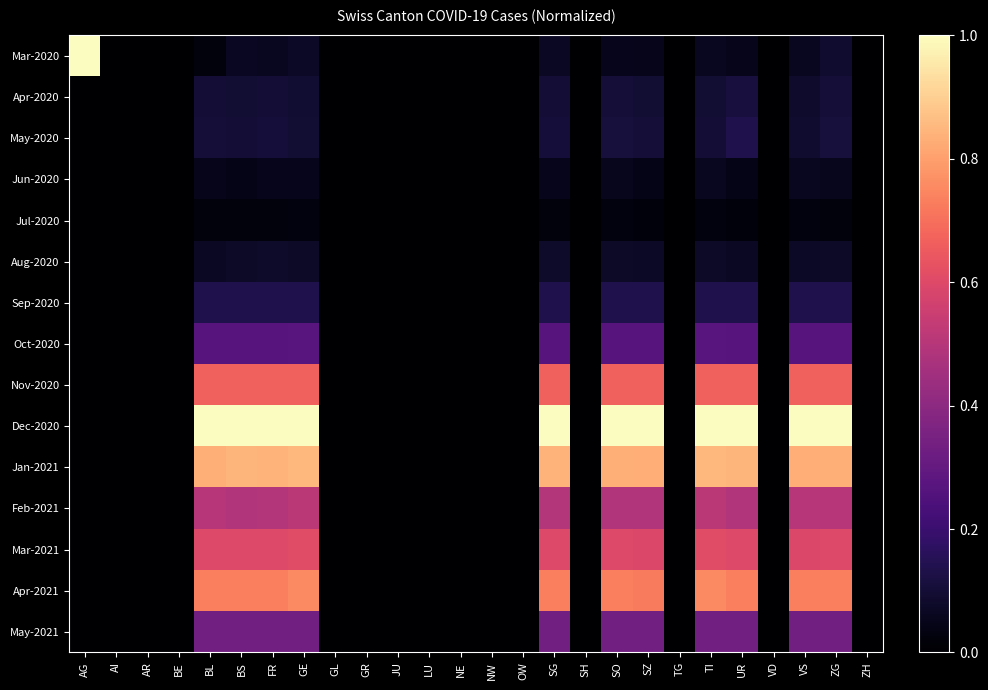

How many series are shown in this chart?

15